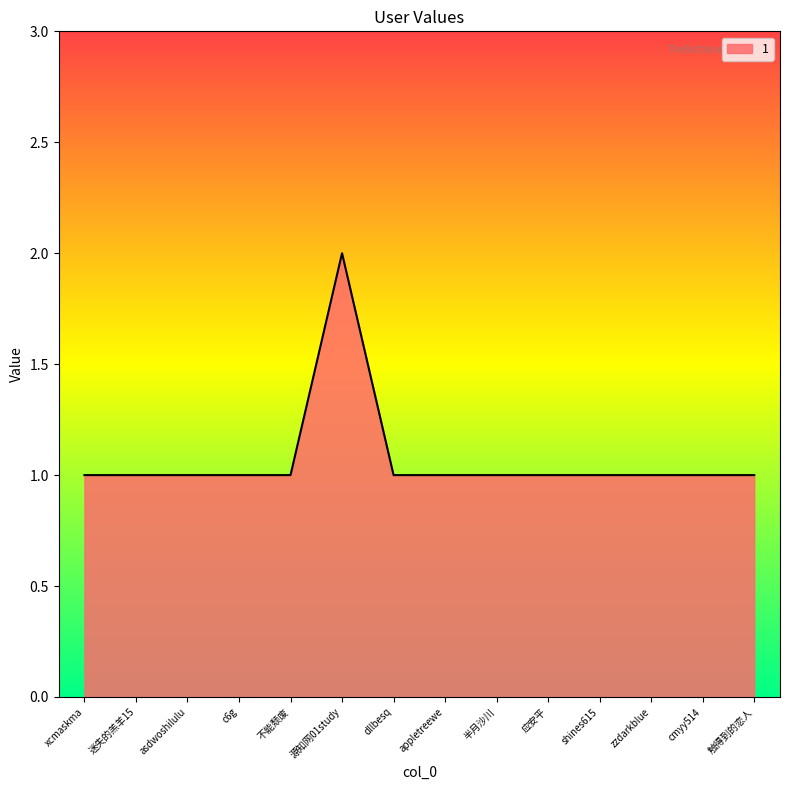

How many values are between 1 and 2?

14